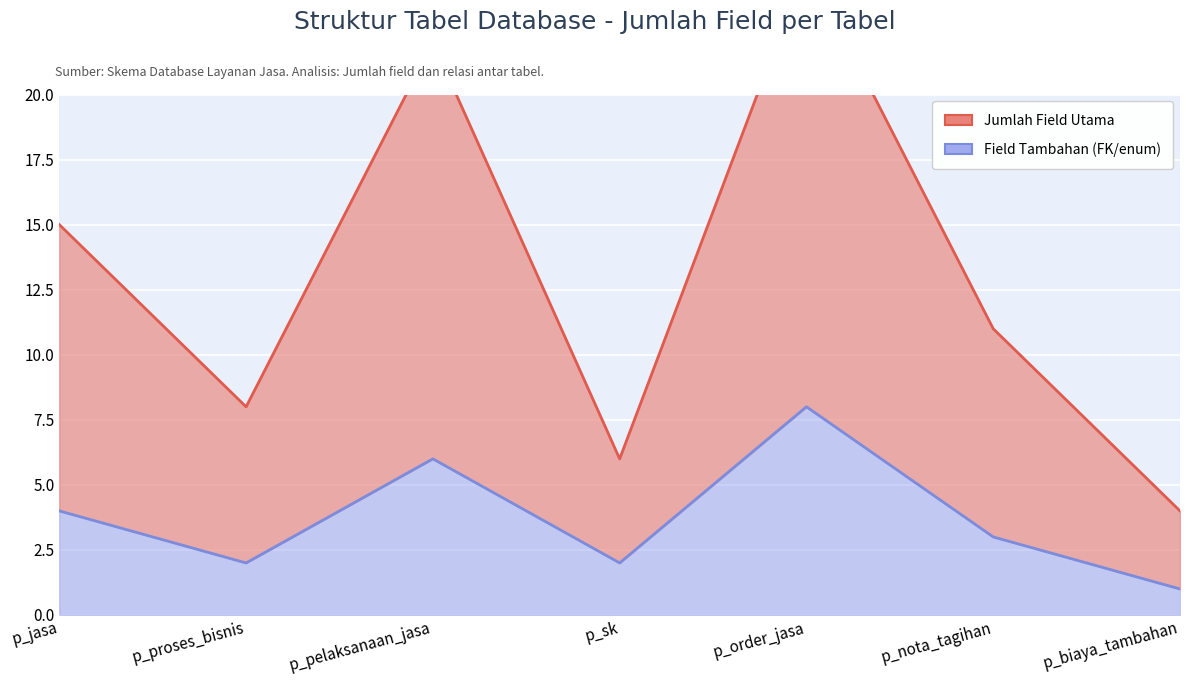

Reading right to left, extract all data points from this chart.

Jumlah Field Utama: p_biaya_tambahan=4	p_nota_tagihan=11	p_order_jasa=25	p_sk=6	p_pelaksanaan_jasa=22	p_proses_bisnis=8	p_jasa=15
Field Tambahan (FK/enum): p_biaya_tambahan=1	p_nota_tagihan=3	p_order_jasa=8	p_sk=2	p_pelaksanaan_jasa=6	p_proses_bisnis=2	p_jasa=4